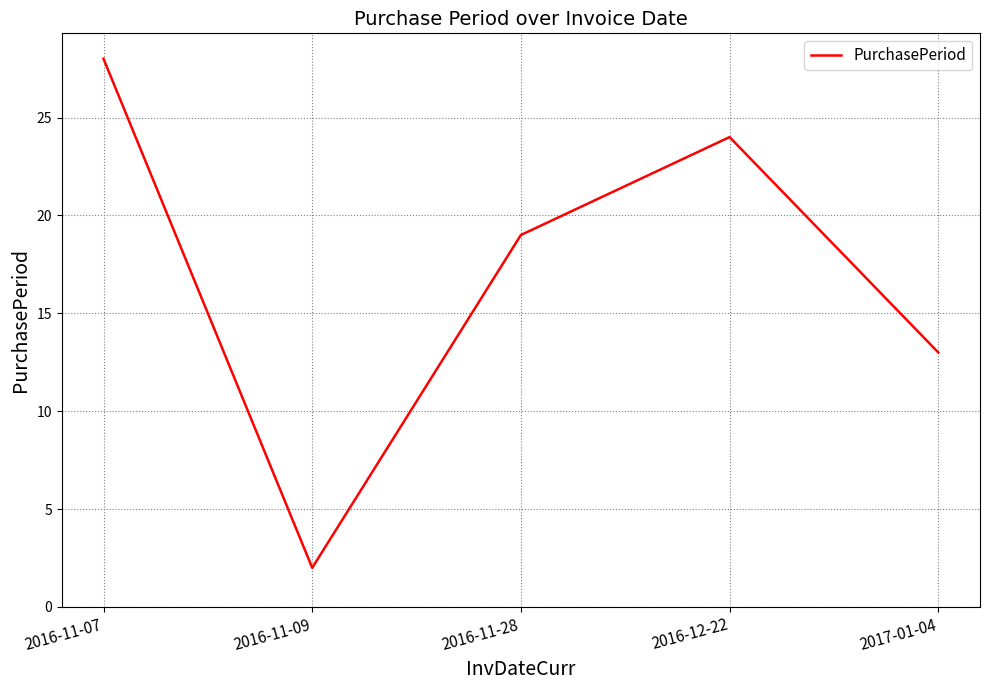

What position from the left is 2016-12-22?

4